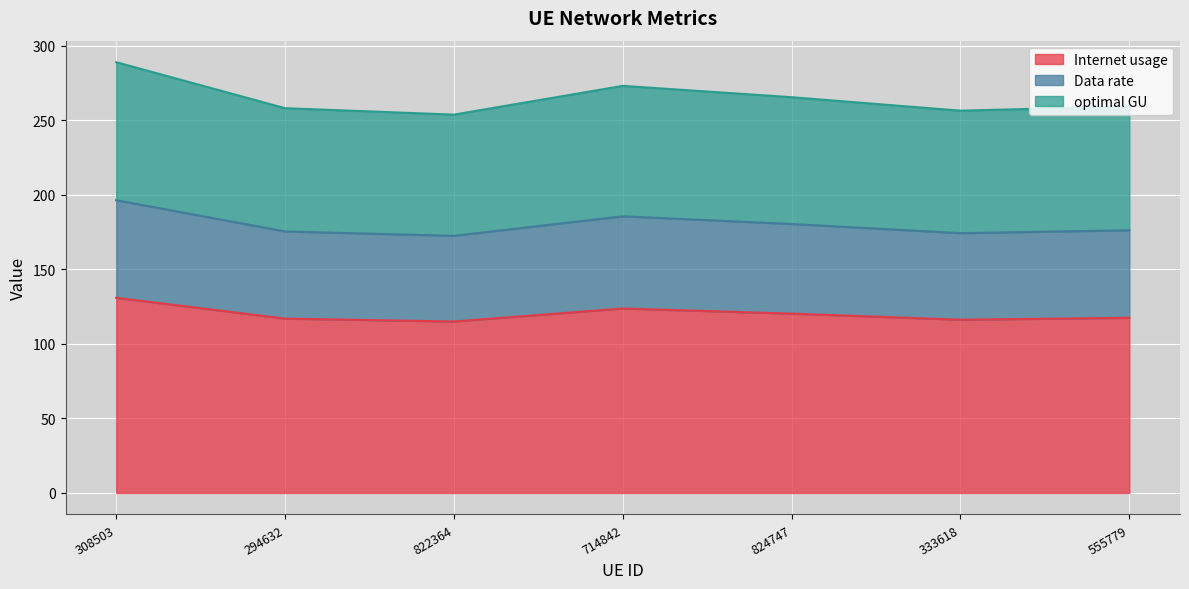

What is the value of the optimal GU point at the 5th from the left?

265.5